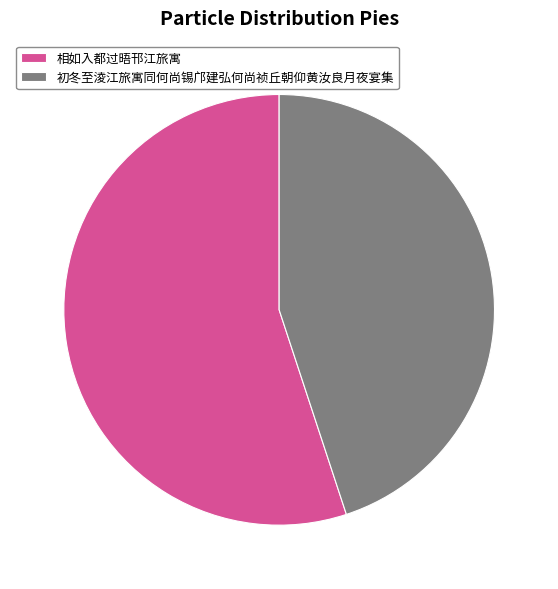

Approximately how many times larger is the value at 相如入都过晤邗江旅寓 compared to 初冬至淩江旅寓同何尚锡邝建弘何尚祯丘朝仰黄汝良月夜宴集?

1.2